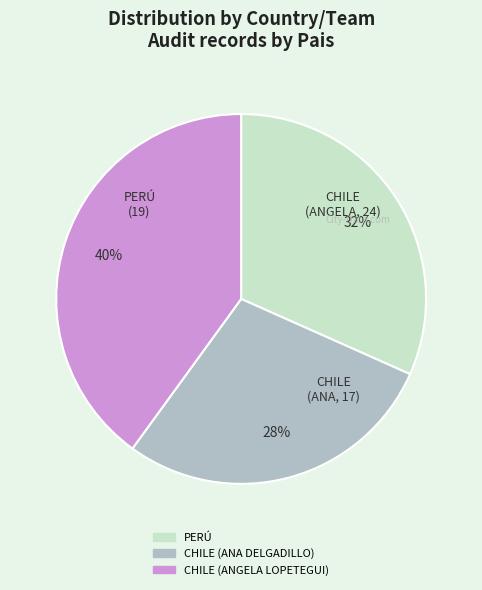

Is the sum of PERÚ and CHILE (ANGELA LOPETEGUI) greater than half?

Yes